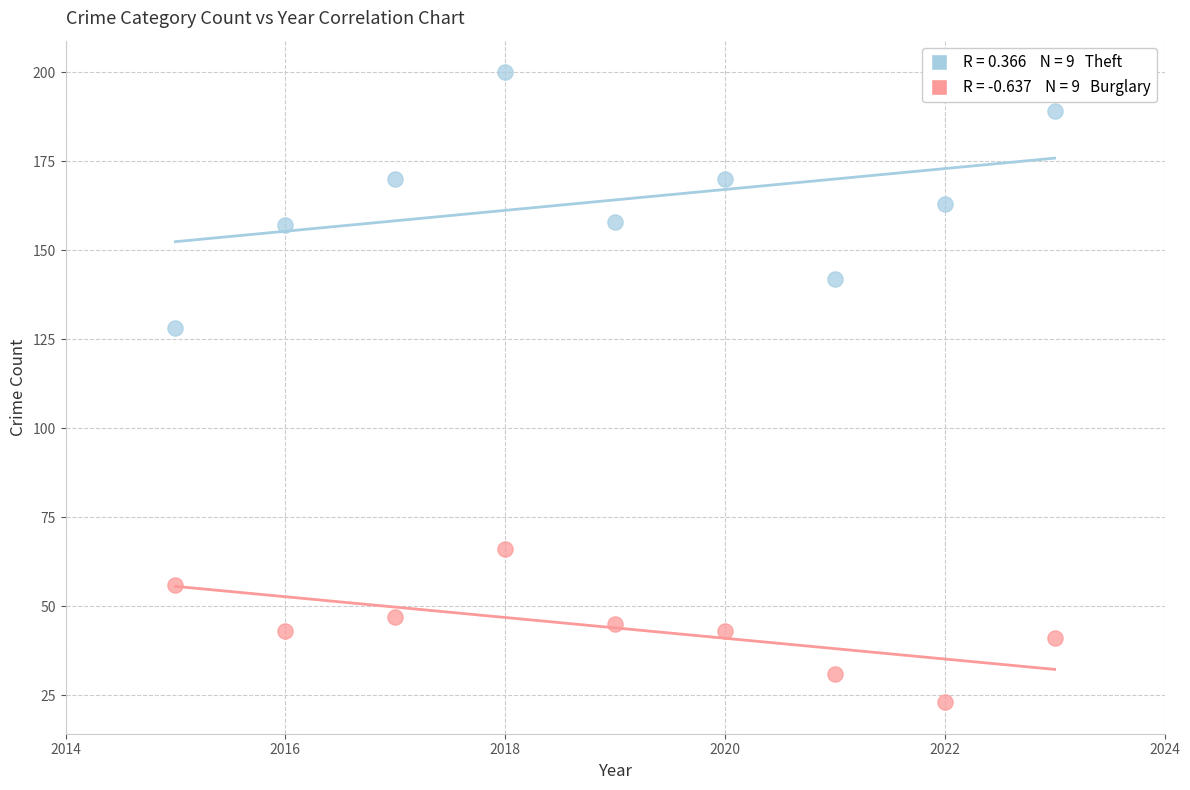

Across all series, what Y value is closest to 111?

128